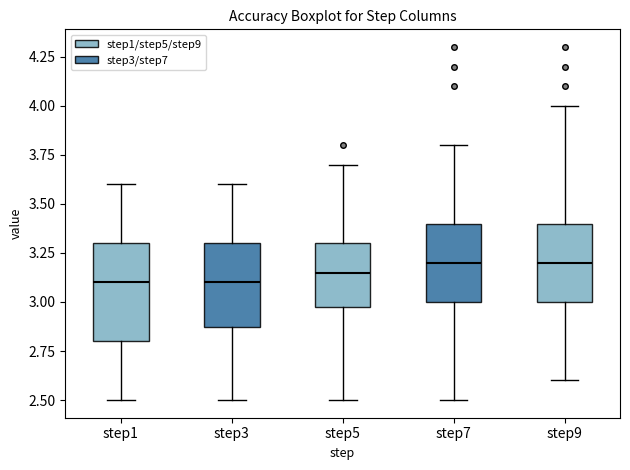

Reading left to right, read every box against the y-axis: the position of its median line, the range the box covers, and the ends of its whiskers. The values are not printed on the chart, so give them approximately, as read against the axis.

step1: median 3.10, box 2.80 to 3.30, whiskers 2.50 to 3.60
step3: median 3.10, box 2.90 to 3.30, whiskers 2.50 to 3.60
step5: median 3.15, box 3.00 to 3.30, whiskers 2.50 to 3.70
step7: median 3.20, box 3.00 to 3.40, whiskers 2.50 to 3.80
step9: median 3.20, box 3.00 to 3.40, whiskers 2.60 to 4.00